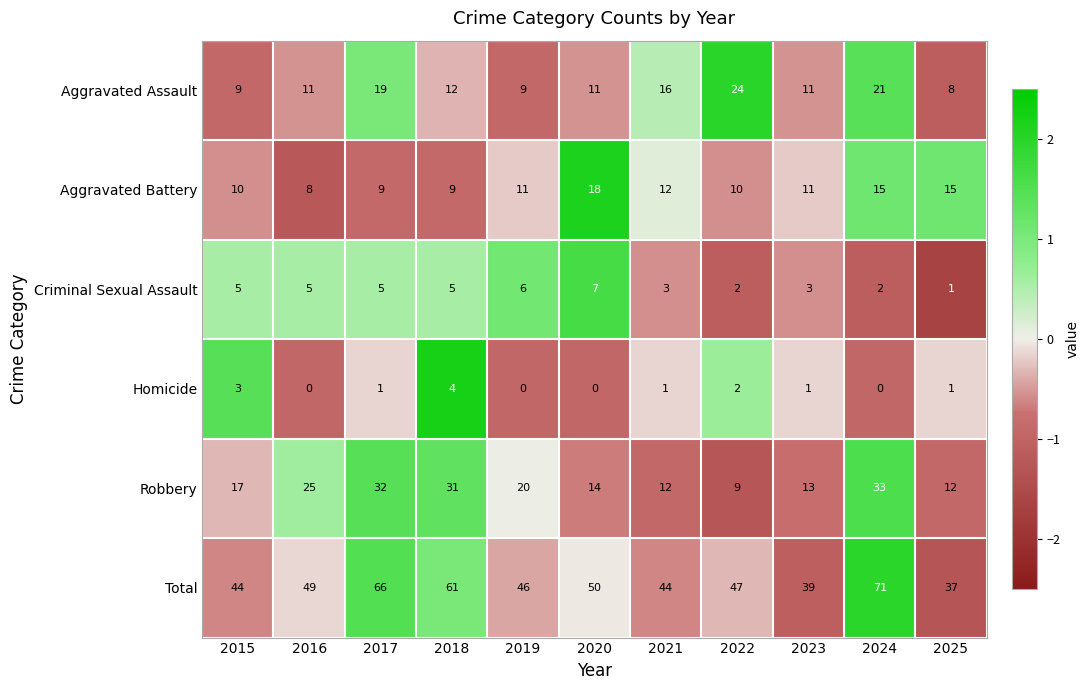

Rank the series by their maximum value, from highest to lowest.

Total, Robbery, Aggravated Assault, Aggravated Battery, Criminal Sexual Assault, Homicide